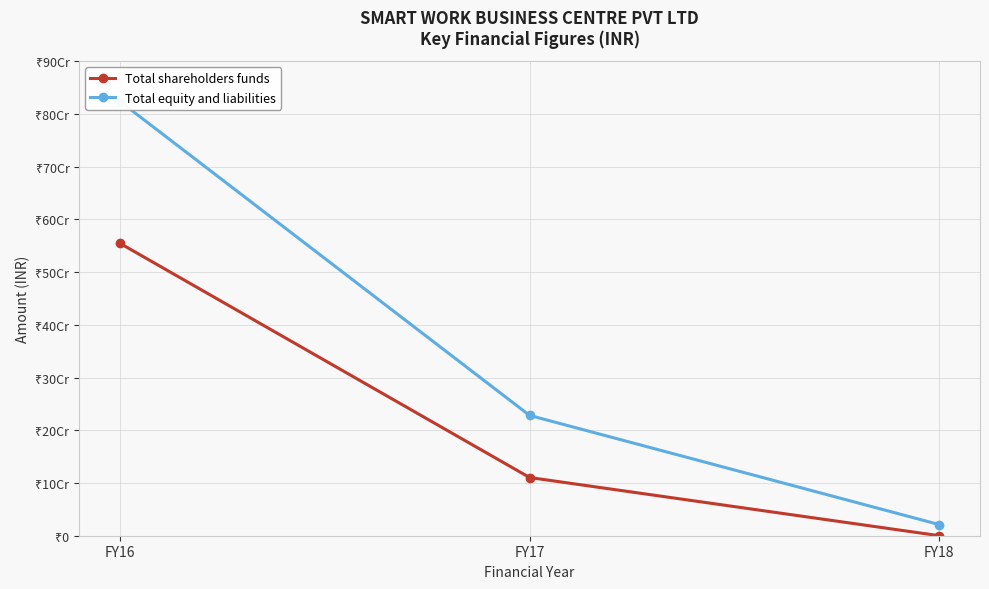

What is the difference between the Total shareholders funds values at FY17 and FY16?

443858021